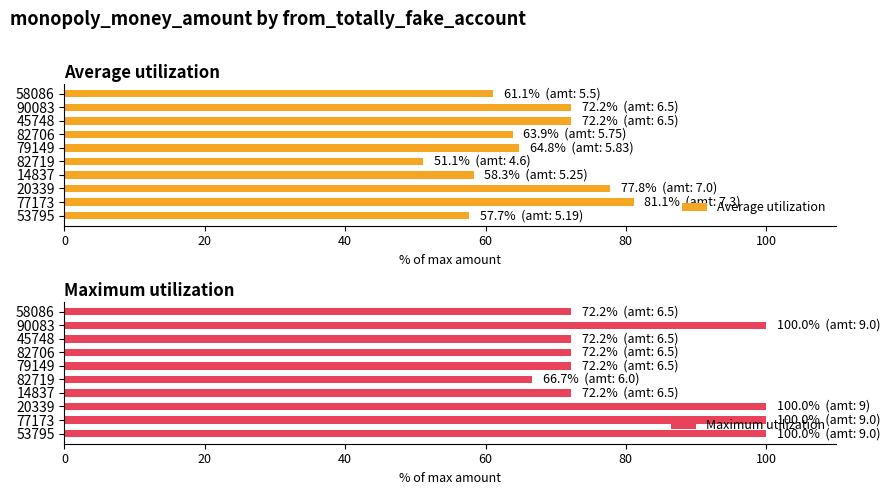

True or false: Average utilization has a value of 50.1 at 77173.

False